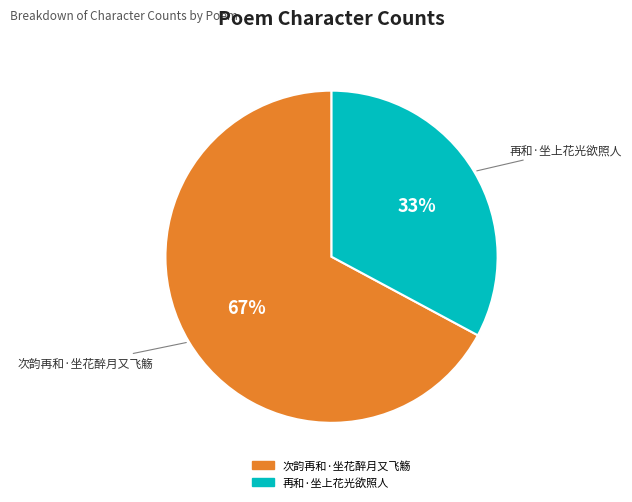

Does 次韵再和·坐花醉月又飞觞 account for over 50% of the chart?

Yes